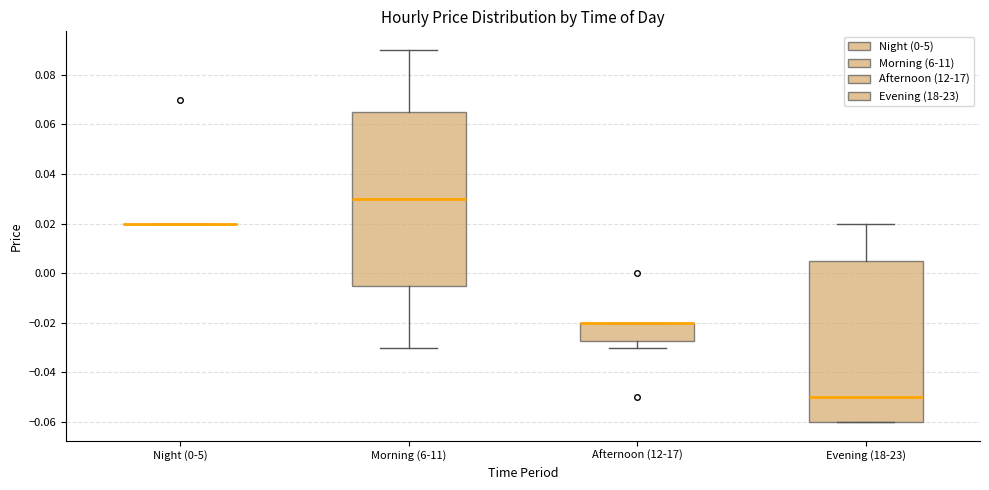

Reading left to right, read every box against the y-axis: the position of its median line, the range the box covers, and the ends of its whiskers. The values are not printed on the chart, so give them approximately, as read against the axis.

Night (0-5): box collapsed to a line at 0.020, whiskers 0.020 to 0.020
Morning (6-11): median 0.030, box -0.004 to 0.066, whiskers -0.030 to 0.090
Afternoon (12-17): median -0.020 (drawn on the box's upper edge), box -0.028 to -0.020, whiskers -0.030 to -0.020
Evening (18-23): median -0.050, box -0.060 to 0.006, whiskers -0.060 to 0.020